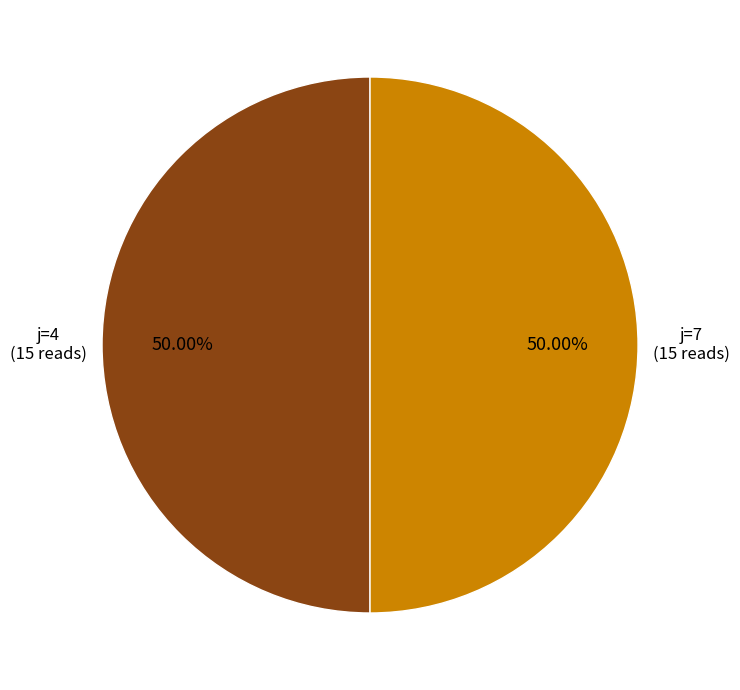

How many segments does this pie chart have?

2